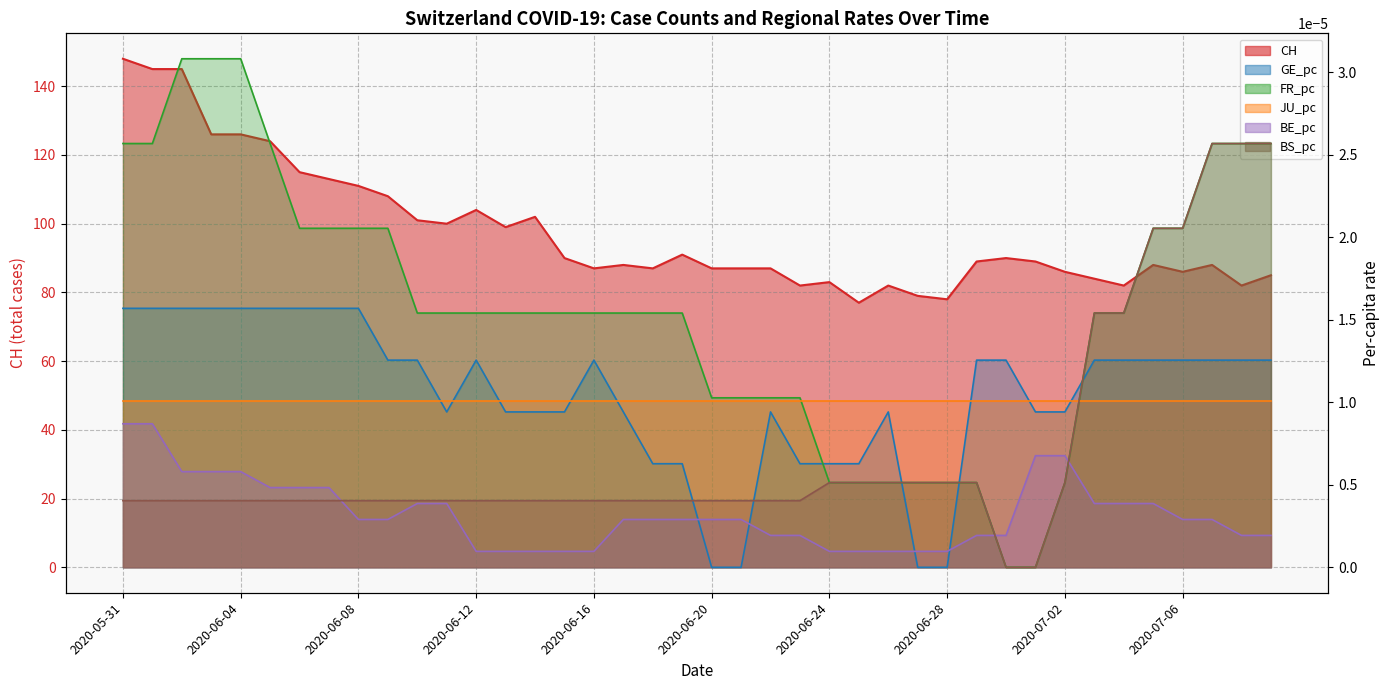

Reading left to right, list all the values displayed in this chart.

CH: 148.0	145.0	145.0	126.0	126.0	124.0	115.0	113.0	111.0	108.0	101.0	100.0	104.0	99.0	102.0	90.0	87.0	88.0	87.0	91.0	87.0	87.0	87.0	82.0	83.0	77.0	82.0	79.0	78.0	89.0	90.0	89.0	86.0	84.0	82.0	88.0	86.0	88.0	82.0	85.0
GE_pc: 0.0	0.0	0.0	0.0	0.0	0.0	0.0	0.0	0.0	0.0	0.0	0.0	0.0	0.0	0.0	0.0	0.0	0.0	0.0	0.0	0.0	0.0	0.0	0.0	0.0	0.0	0.0	0.0	0.0	0.0	0.0	0.0	0.0	0.0	0.0	0.0	0.0	0.0	0.0	0.0
FR_pc: 0.0	0.0	0.0	0.0	0.0	0.0	0.0	0.0	0.0	0.0	0.0	0.0	0.0	0.0	0.0	0.0	0.0	0.0	0.0	0.0	0.0	0.0	0.0	0.0	0.0	0.0	0.0	0.0	0.0	0.0	0.0	0.0	0.0	0.0	0.0	0.0	0.0	0.0	0.0	0.0
BE_pc: 0.0	0.0	0.0	0.0	0.0	0.0	0.0	0.0	0.0	0.0	0.0	0.0	0.0	0.0	0.0	0.0	0.0	0.0	0.0	0.0	0.0	0.0	0.0	0.0	0.0	0.0	0.0	0.0	0.0	0.0	0.0	0.0	0.0	0.0	0.0	0.0	0.0	0.0	0.0	0.0
BS_pc: 0.0	0.0	0.0	0.0	0.0	0.0	0.0	0.0	0.0	0.0	0.0	0.0	0.0	0.0	0.0	0.0	0.0	0.0	0.0	0.0	0.0	0.0	0.0	0.0	0.0	0.0	0.0	0.0	0.0	0.0	0.0	0.0	0.0	0.0	0.0	0.0	0.0	0.0	0.0	0.0